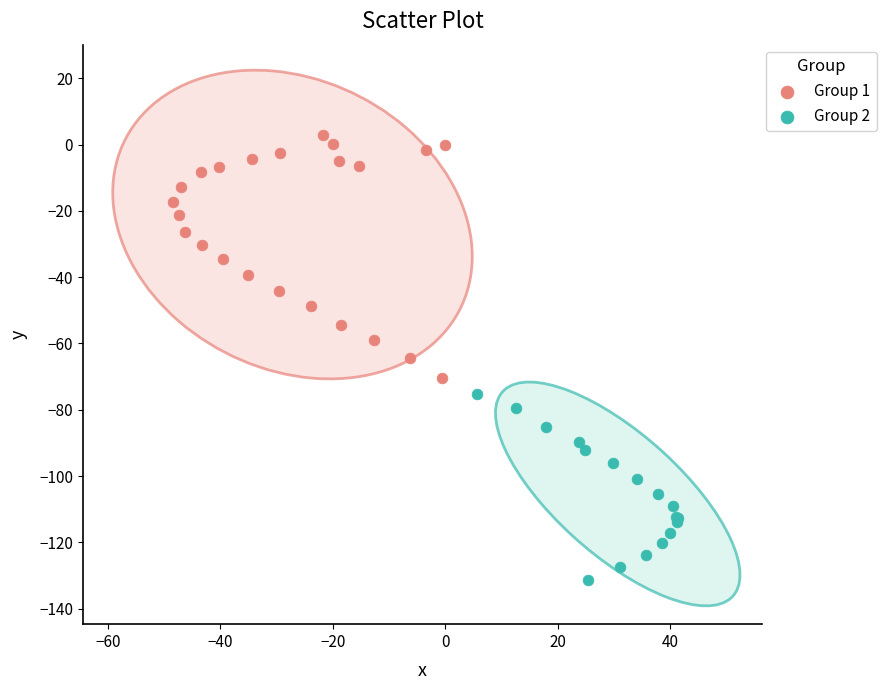

Which series has the largest Y range (max minus min)?

Group 1